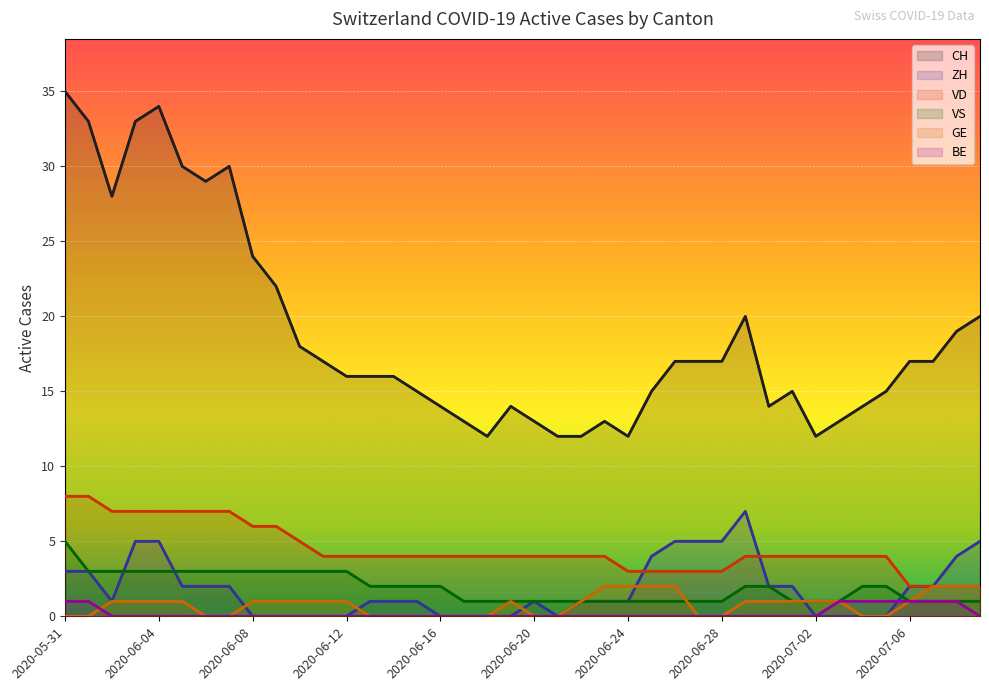

Where is VD nearest to the value 5?

2020-06-10